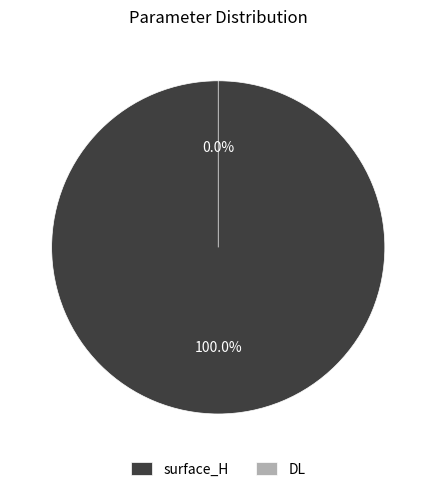

How many segments does this pie chart have?

2